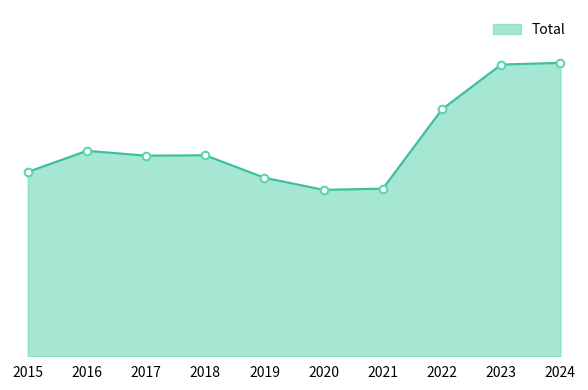

Between 2016 and 2022, which is larger?

2022